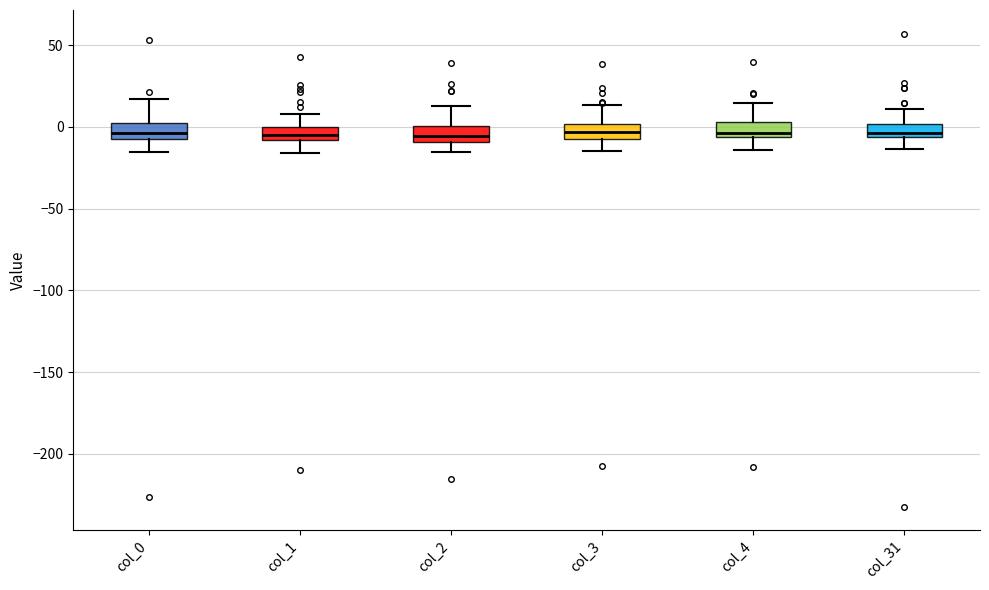

Reading left to right, read every box against the y-axis: the position of its median line, the range the box covers, and the ends of its whiskers. The values are not printed on the chart, so give them approximately, as read against the axis.

col_0: median -5 (inside the box), box -5 to 0, whiskers -15 to 15
col_1: median -5, box -10 to 0, whiskers -15 to 10
col_2: median -5, box -10 to 0, whiskers -15 to 15
col_3: median -5 (inside the box), box -5 to 0, whiskers -15 to 15
col_4: median -5 (just above the box's lower edge), box -5 to 5, whiskers -15 to 15
col_31: median -5 (just above the box's lower edge), box -5 to 0, whiskers -15 to 10